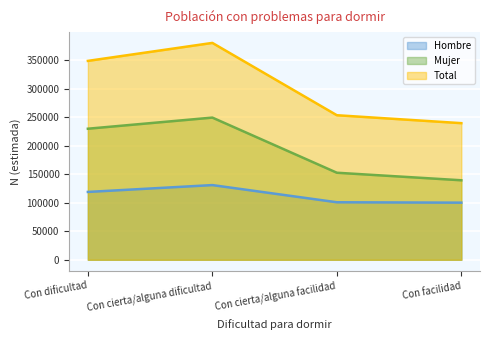

Which category has the highest value in the Hombre series?

Con cierta/alguna dificultad